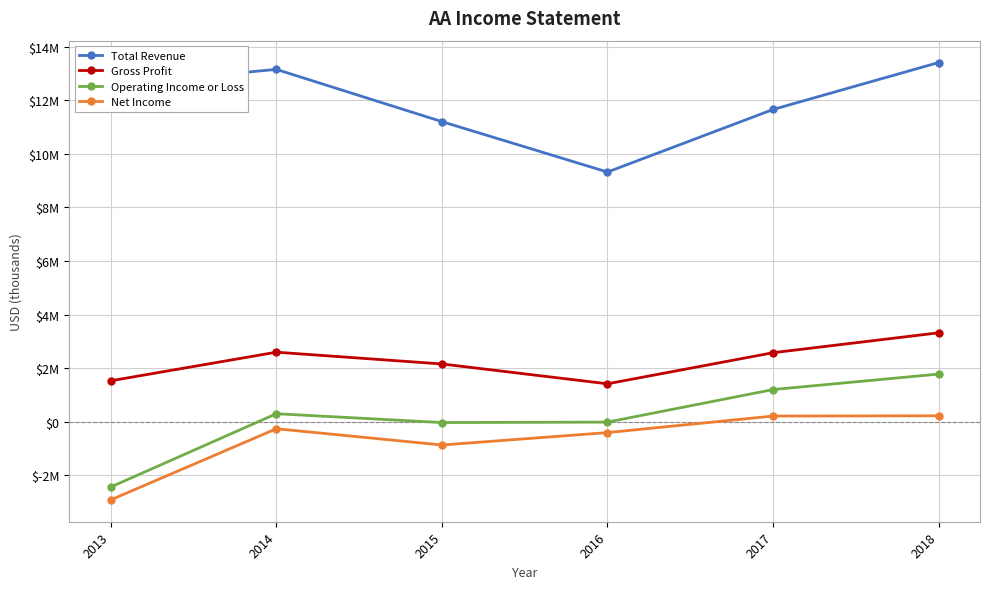

Does the chart have visible grid lines?

Yes